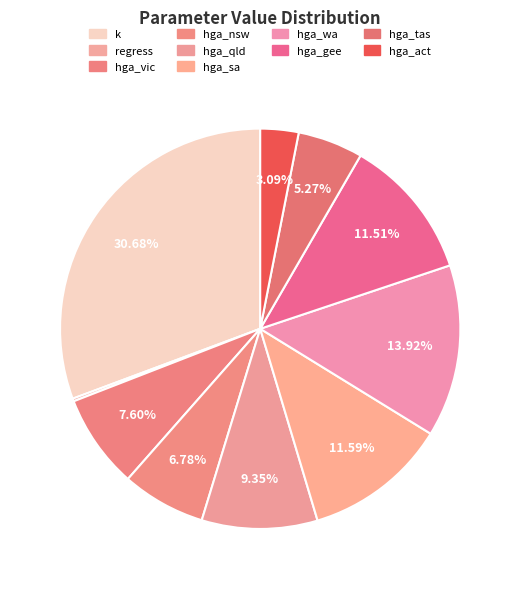

Does hga_sa account for over 50% of the chart?

No